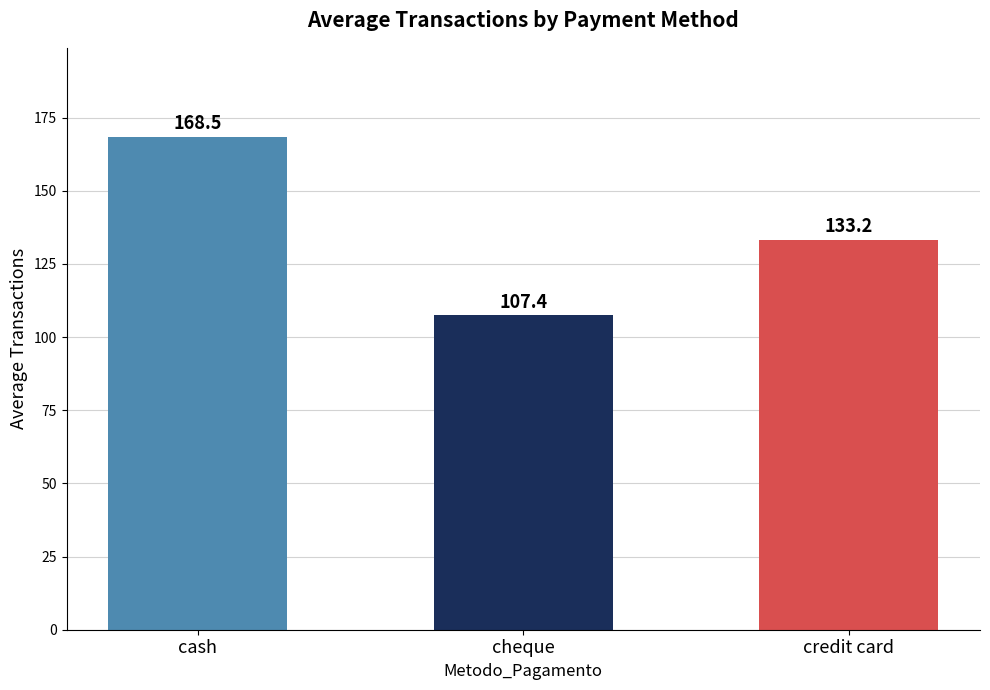

Reading left to right, list all the values displayed in this chart.

168.5	107.4	133.2